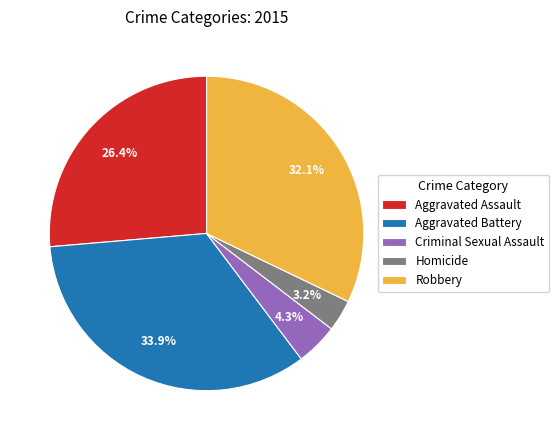

What is the largest slice in the pie chart?

Aggravated Battery